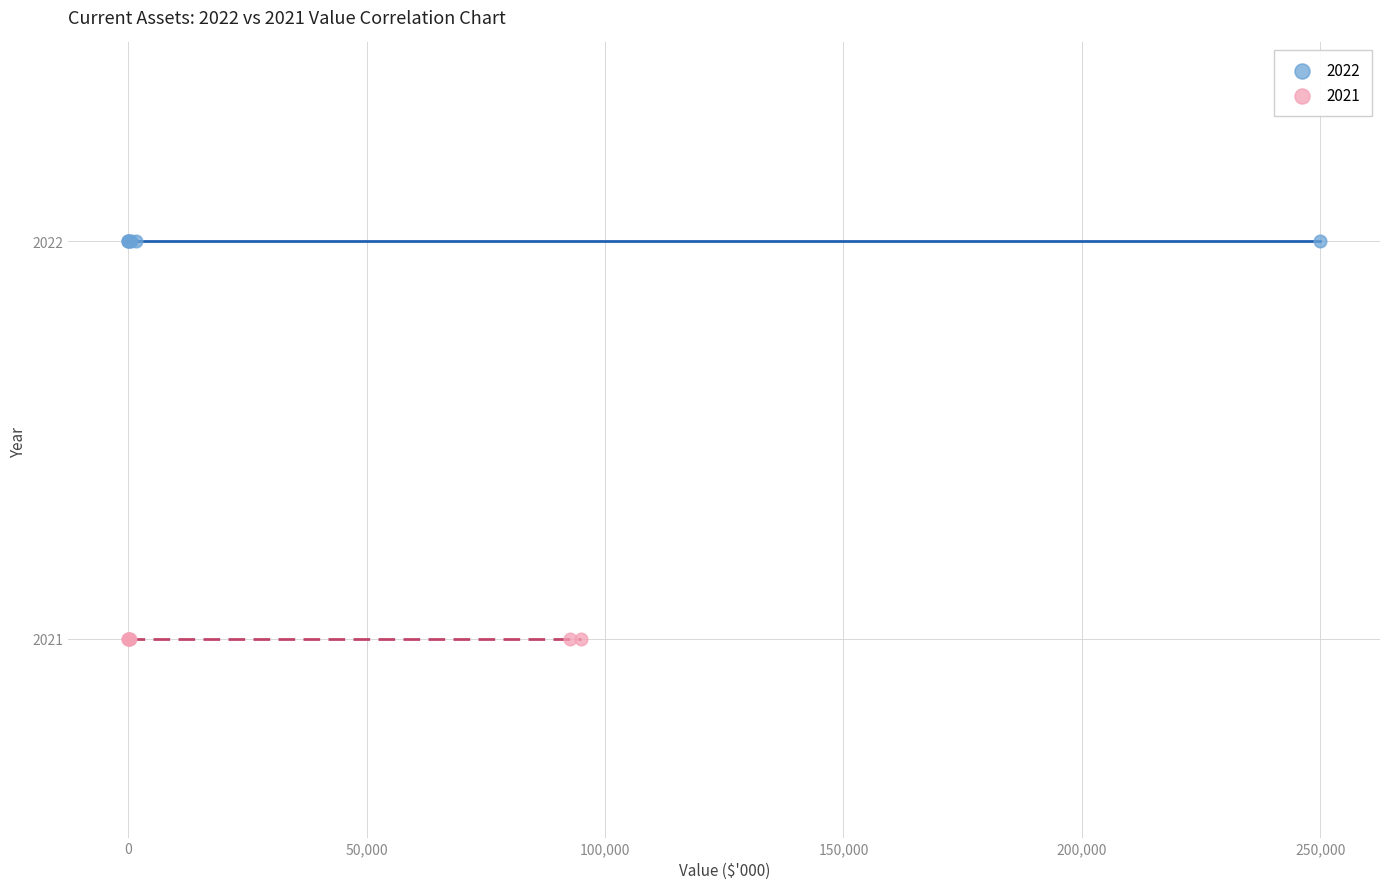

Which series reaches the minimum Y coordinate?

2021